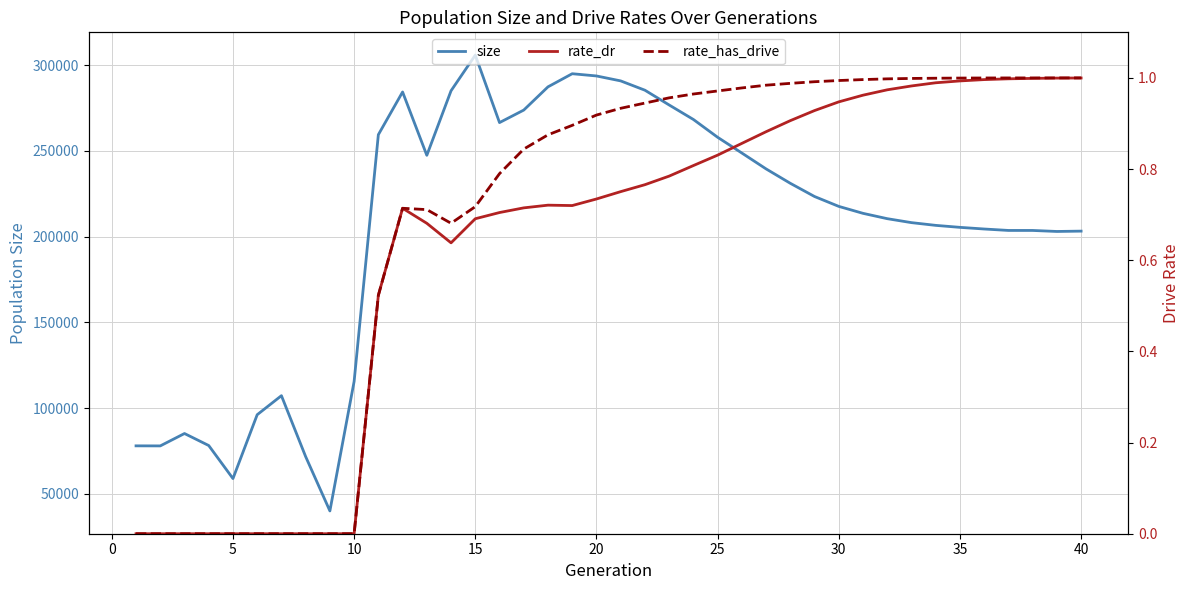

What is the lowest value of the size series?

40108